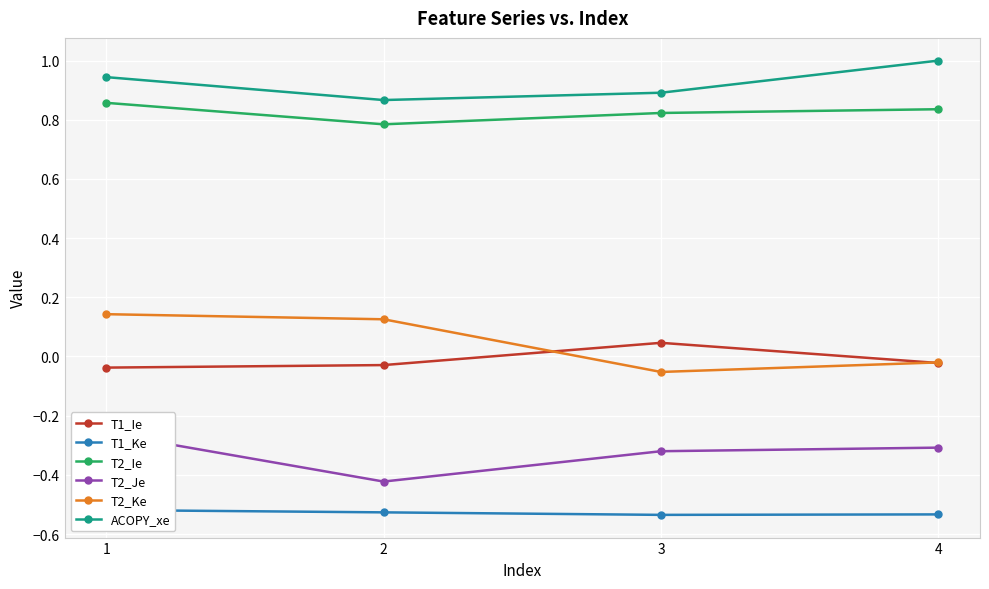

What is the greatest value displayed?

1.0